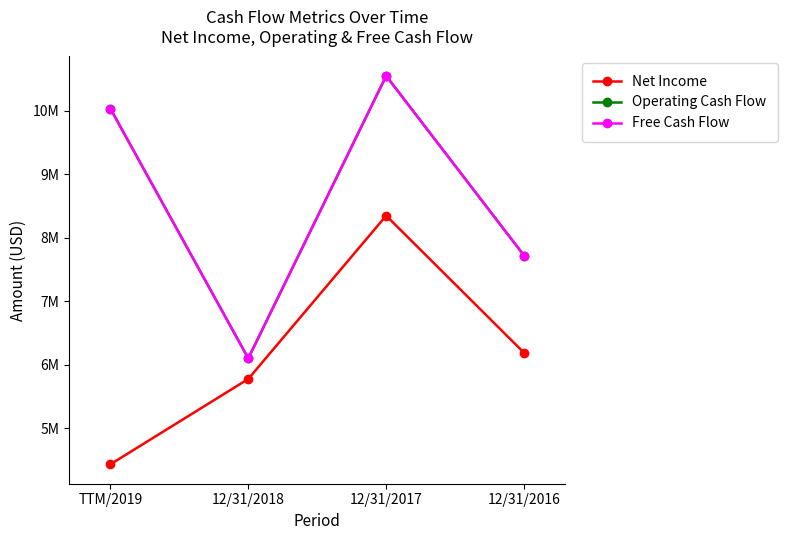

What is the difference between the second highest and minimum values in the Net Income series?

1754000